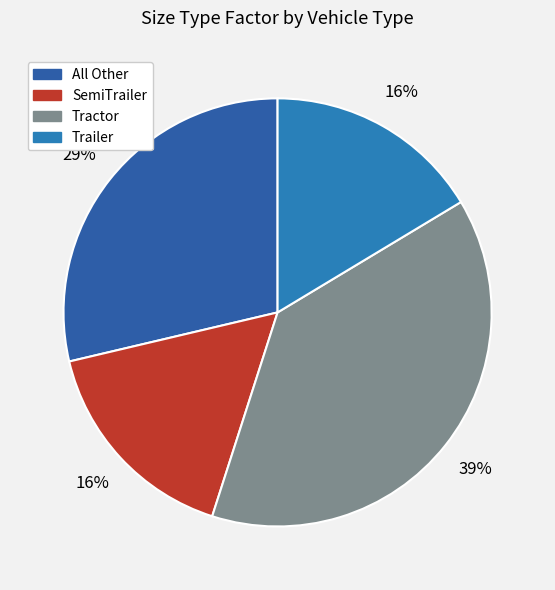

To the nearest percent, what portion does SemiTrailer represent?

16%